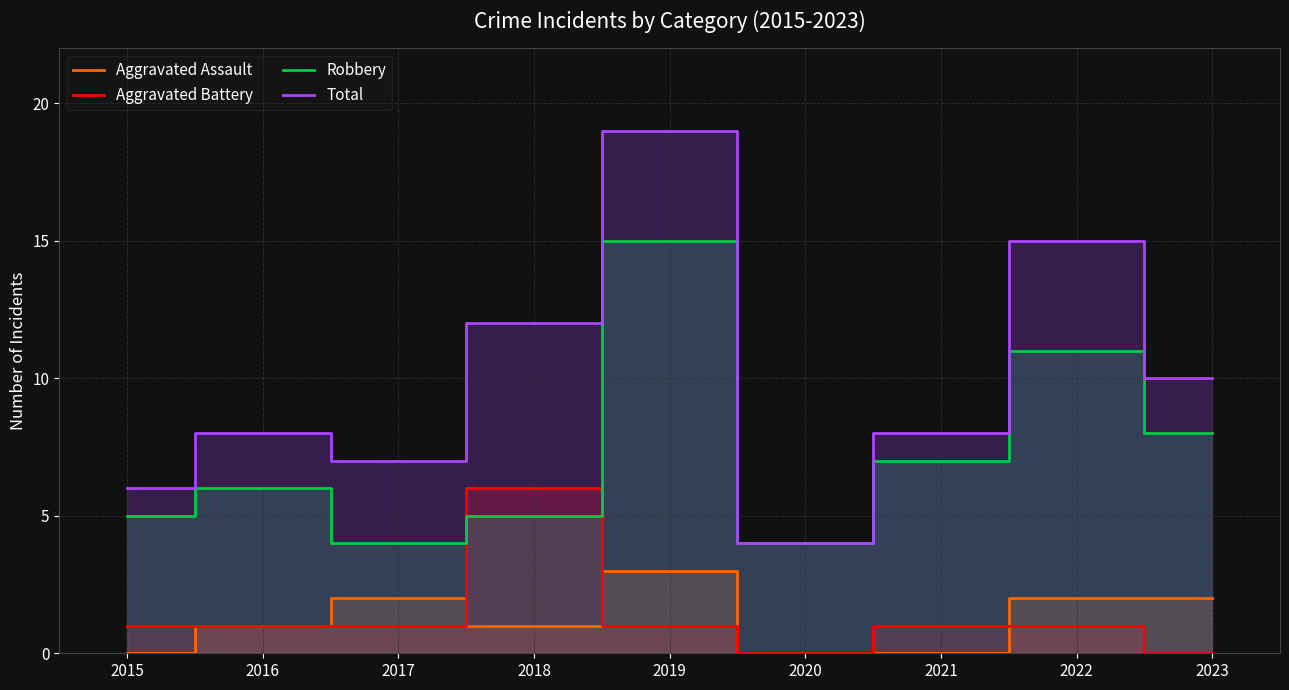

What is the spread (max minus min) of values at 2021?

8